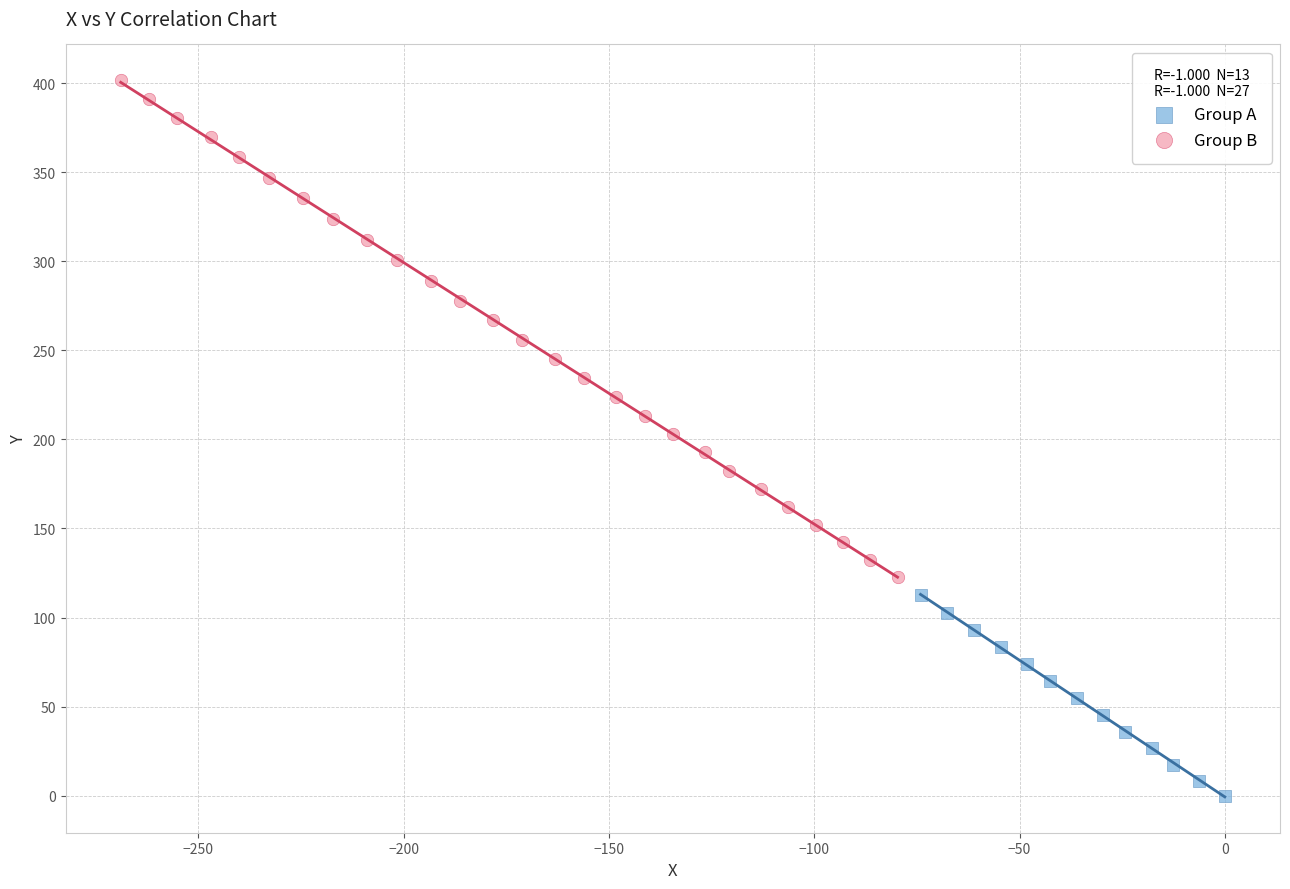

What are all the series names shown in the legend?

Group A, Group B